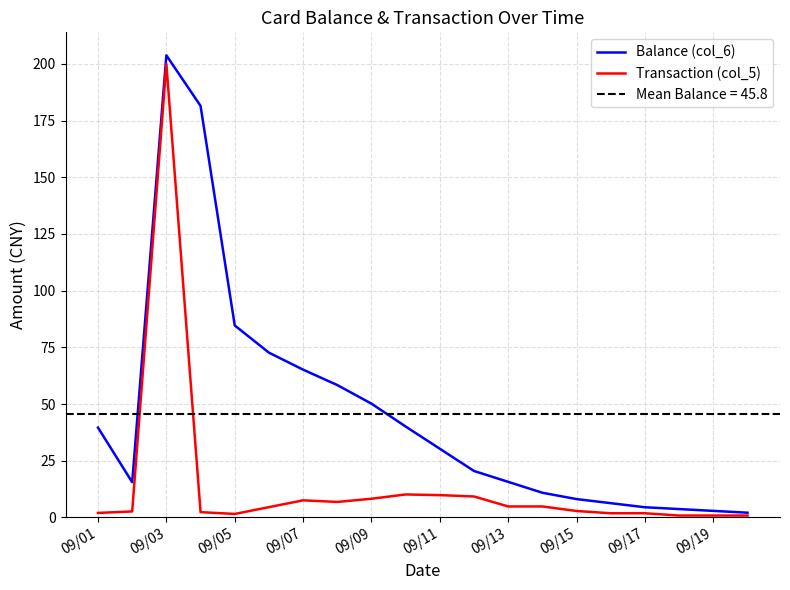

In Balance (col_6), how many points are lower than both neighbors (excluding endpoints)?

1